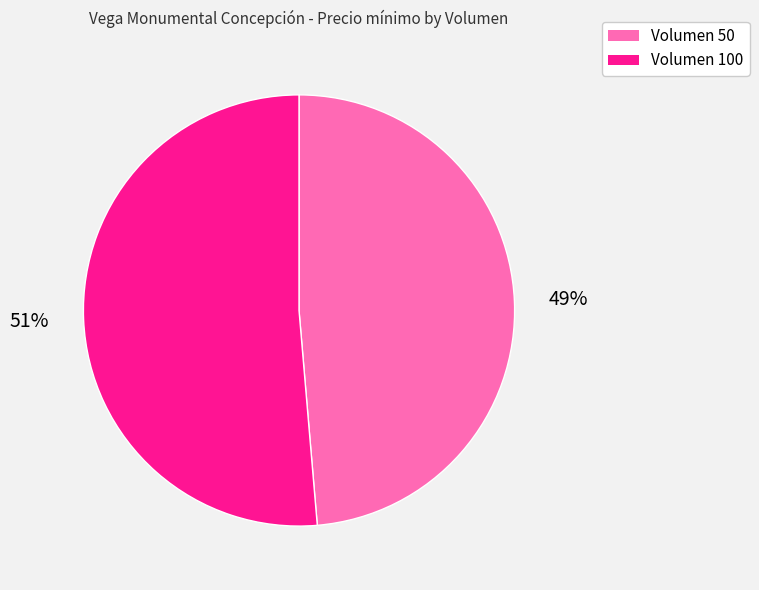

To the nearest percent, what is the combined percentage of Volumen 100 and Volumen 50?

100%